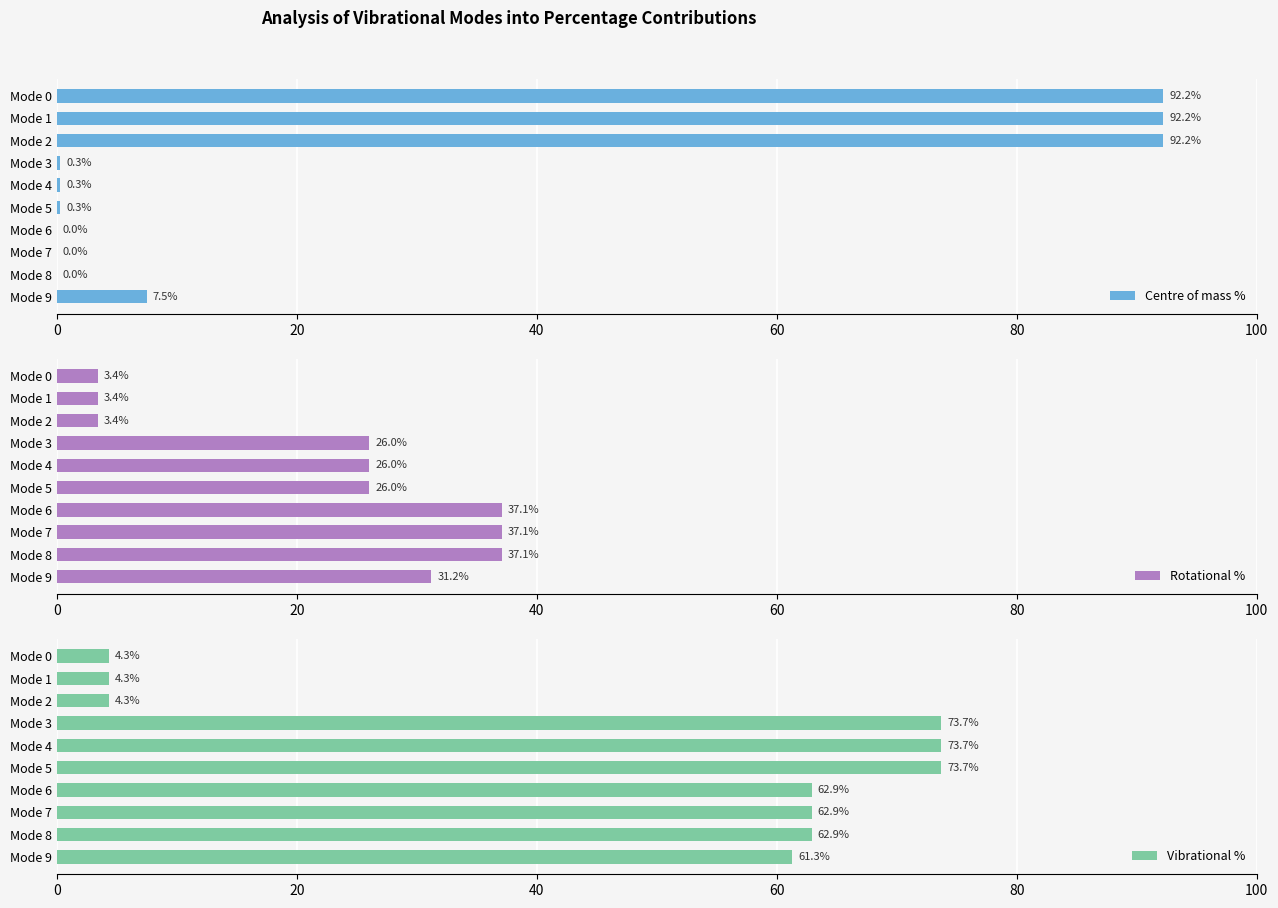

True or false: Centre of mass % has a value of 92.2 at Mode 2.

True